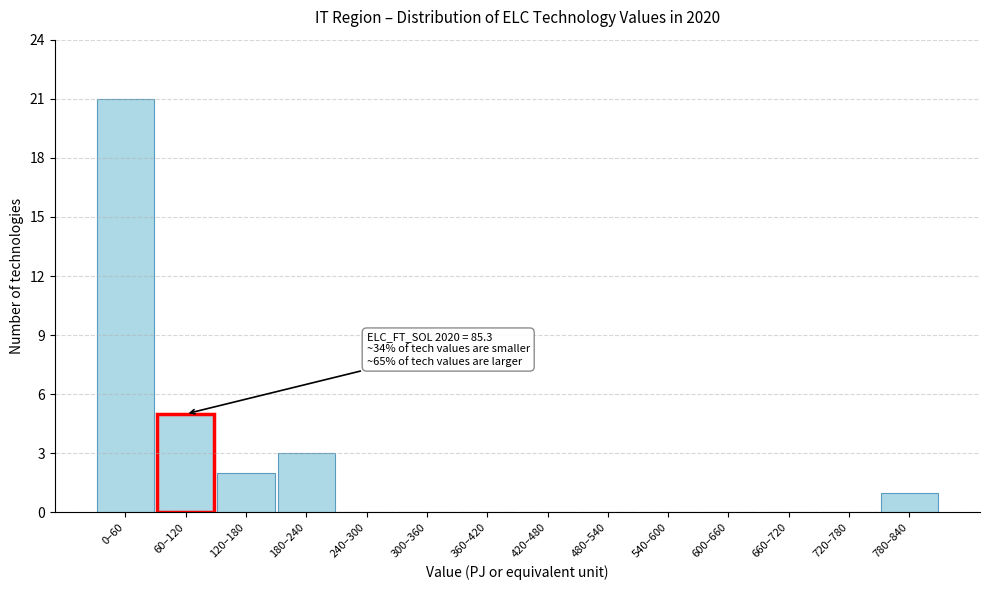

Reading left to right, what are all the values shown in this chart?

0–60=21	60–120=5	120–180=2	180–240=3	240–300=0	300–360=0	360–420=0	420–480=0	480–540=0	540–600=0	600–660=0	660–720=0	720–780=0	780–840=1